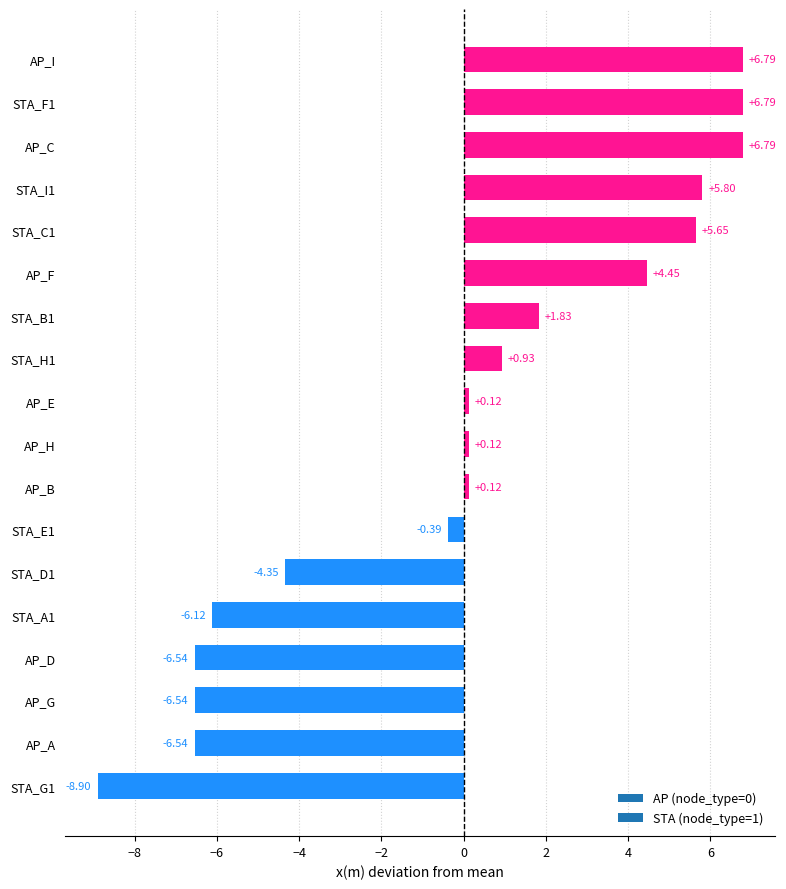

What is the difference between the maximum and minimum values?

15.7